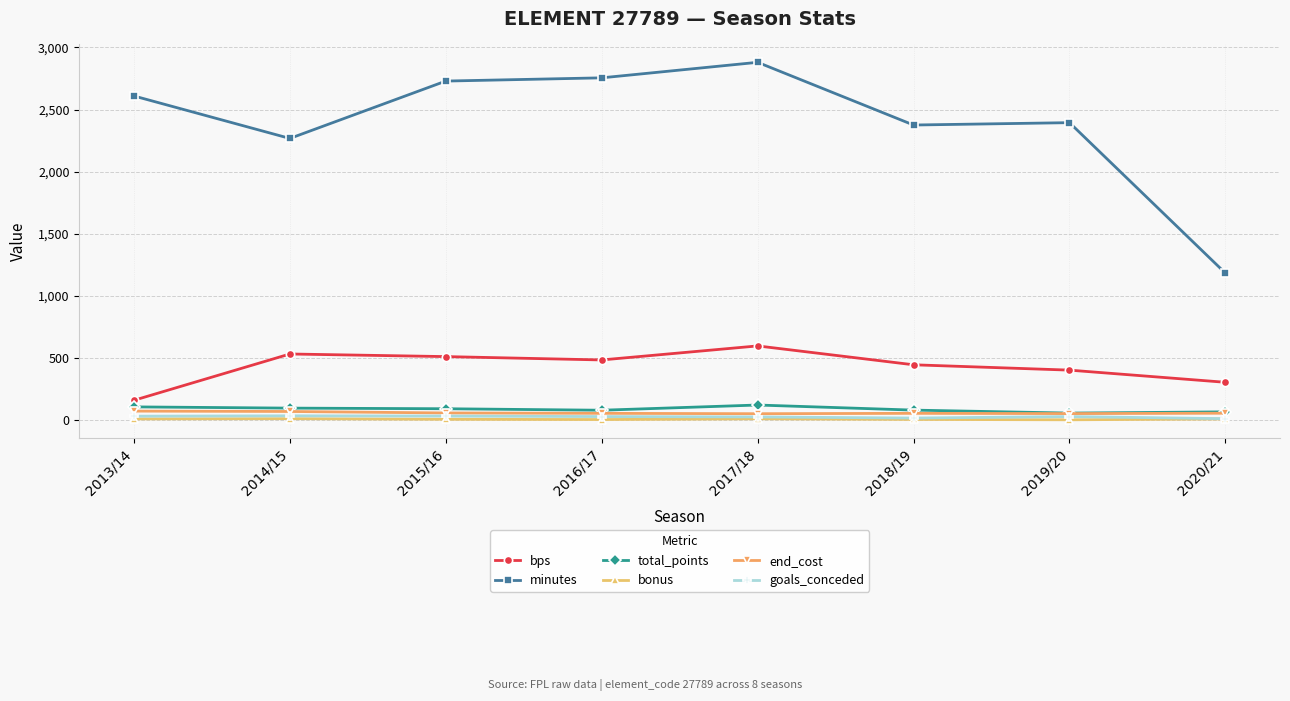

Read the goals_conceded value at 2015/16, to the nearest 10.

30